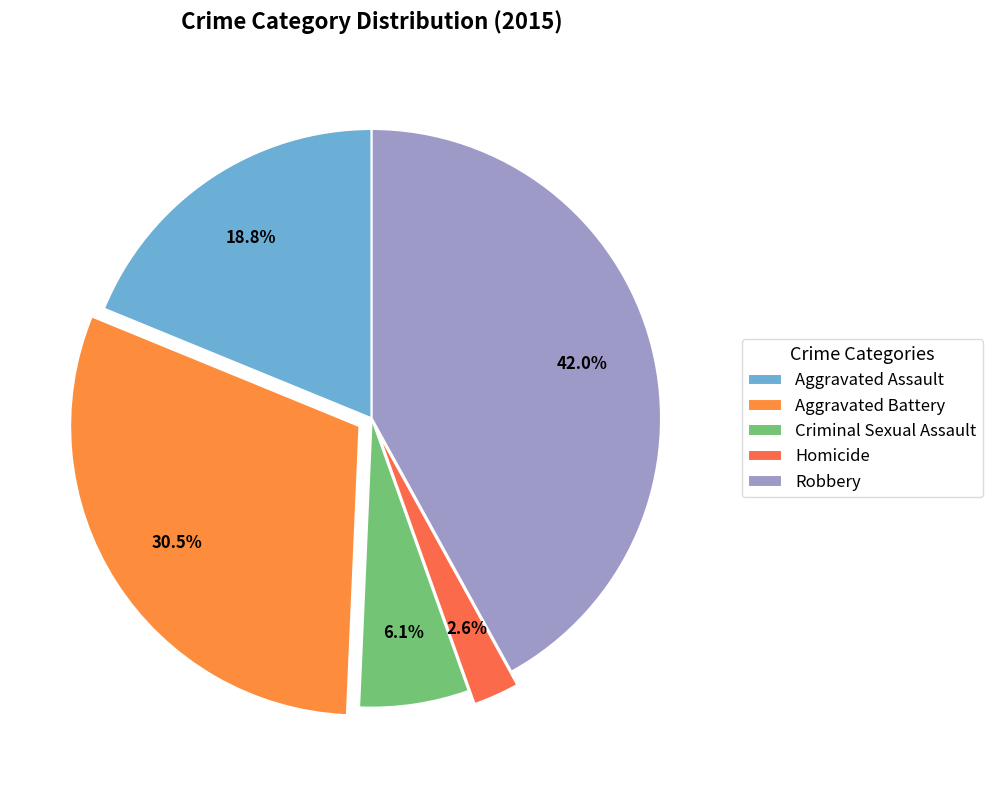

How many segments does this pie chart have?

5